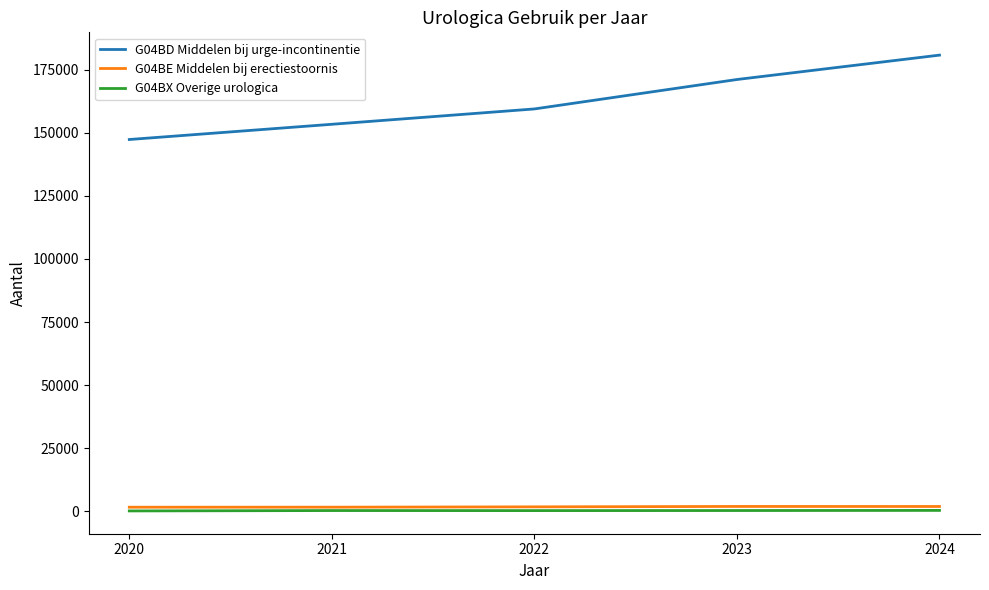

Rank the categories by G04BD Middelen bij urge-incontinentie value from highest to lowest.

2024, 2023, 2022, 2021, 2020